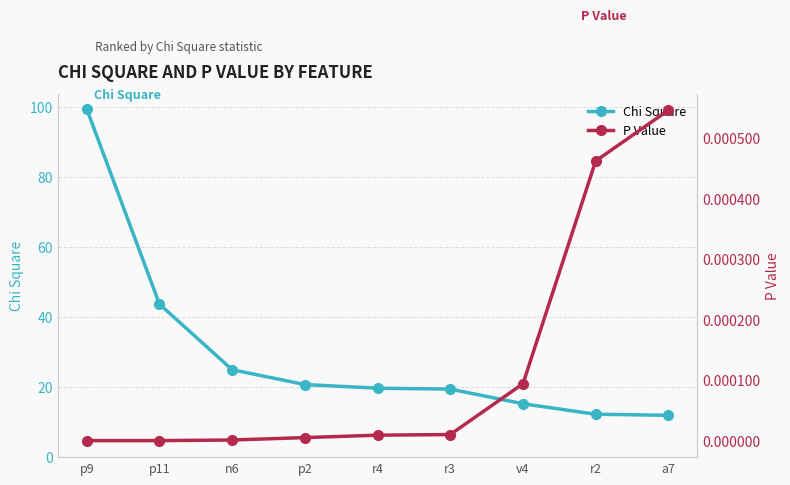

At which category is the sum across all series the highest?

p9